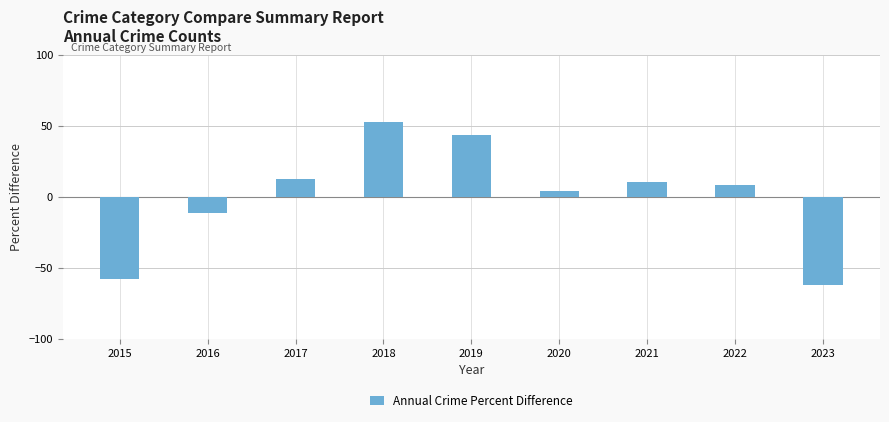

What is the smallest value displayed?

-62.4